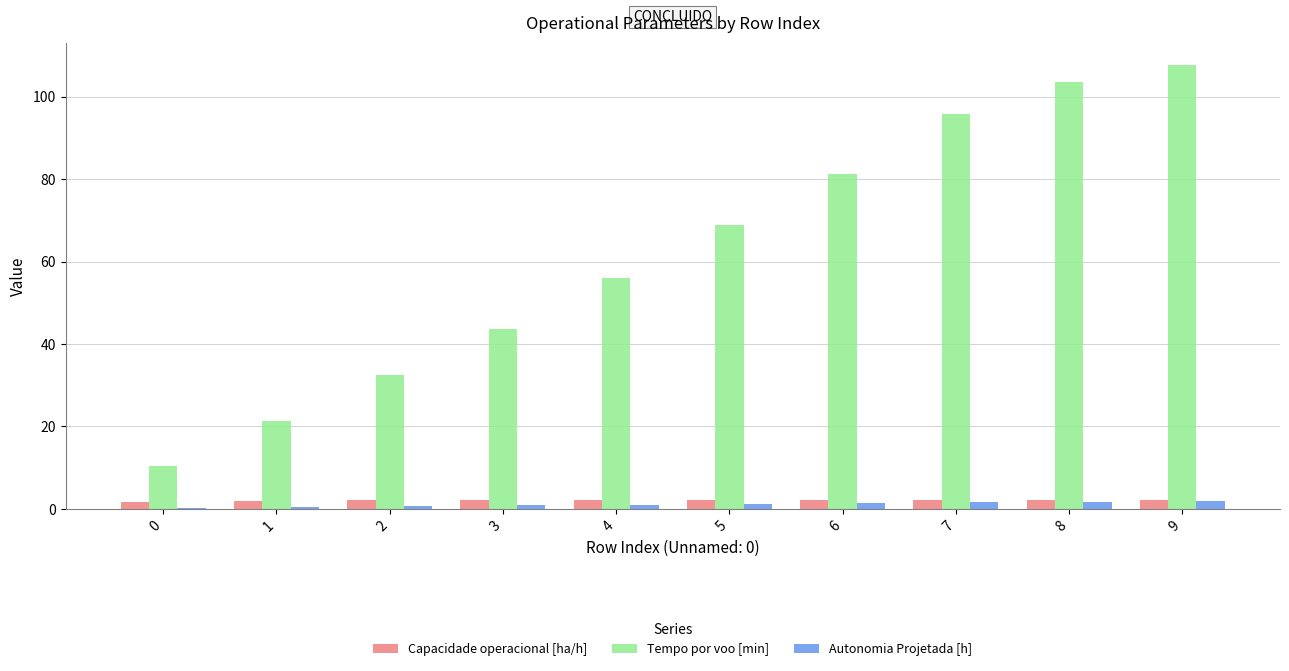

The value of Tempo por voo [min] at 0 is 16.1. True or false?

False